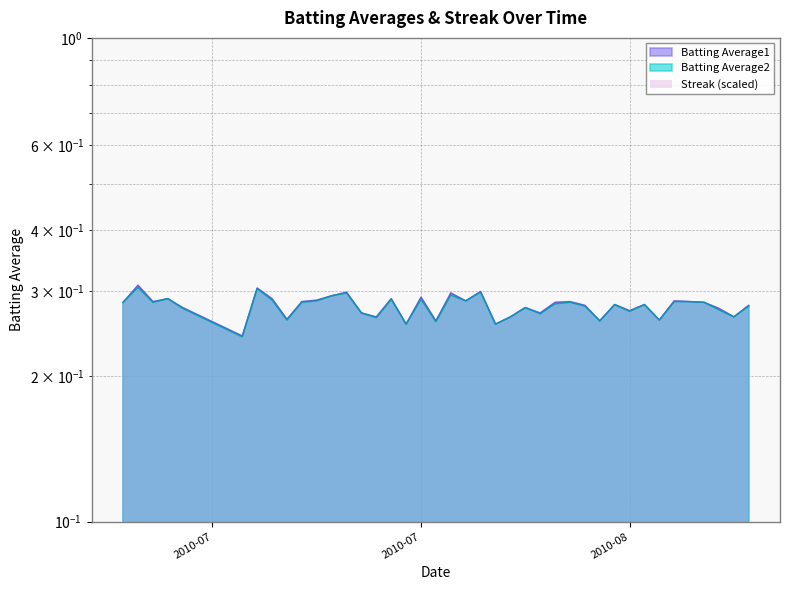

How many interior local valleys does the Batting Average2 series have?

13